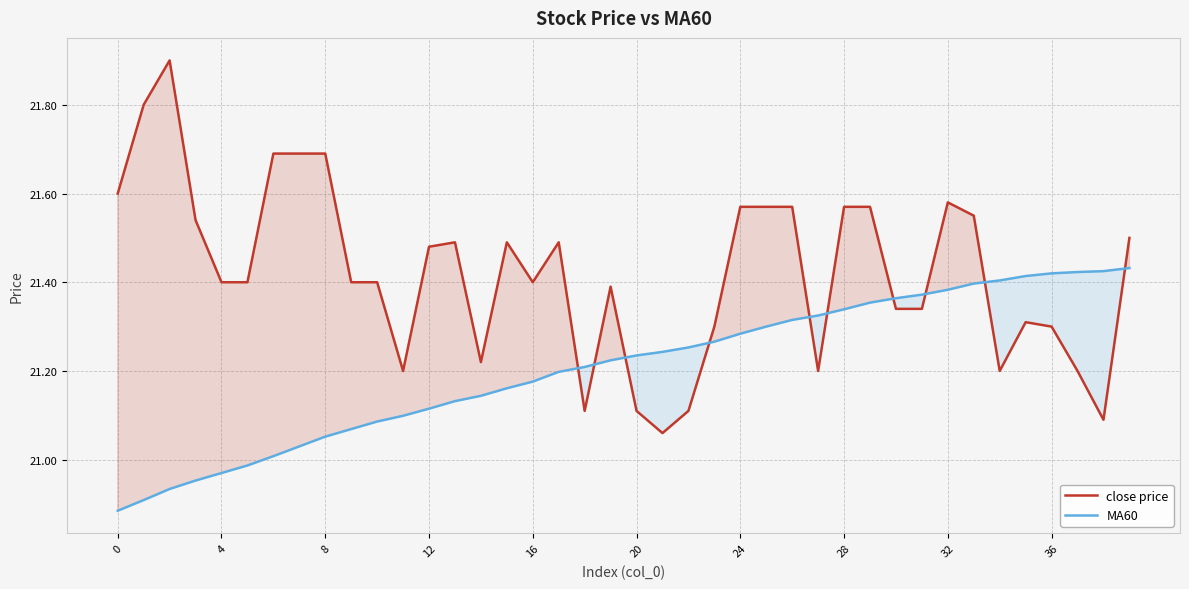

What are all the series names shown in the legend?

close price, MA60